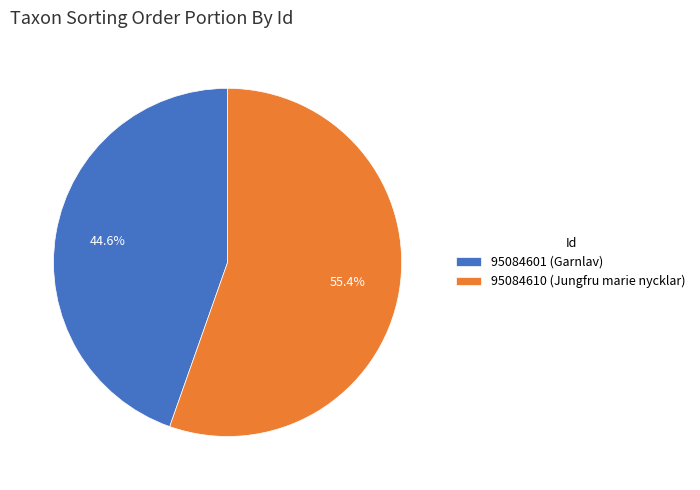

The 95084601 slice represents 32% of the pie. True or false?

False